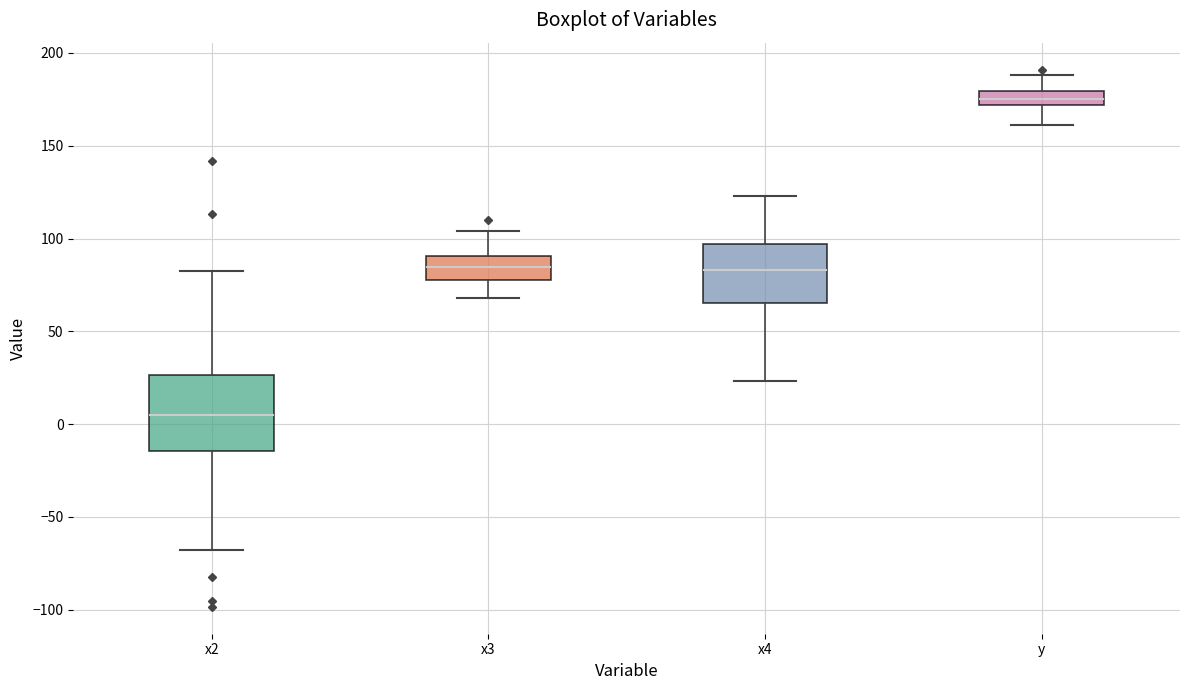

Reading left to right, transcribe this box plot: for each box, give where its median line is, the range the box spans, and where its two whiskers end, as read against the y-axis. The values are not printed on the chart, so give them approximately, as read against the axis.

x2: median 5, box -15 to 25, whiskers -70 to 80
x3: median 85, box 80 to 90, whiskers 70 to 105
x4: median 85, box 65 to 95, whiskers 25 to 125
y: median 175, box 170 to 180, whiskers 160 to 190